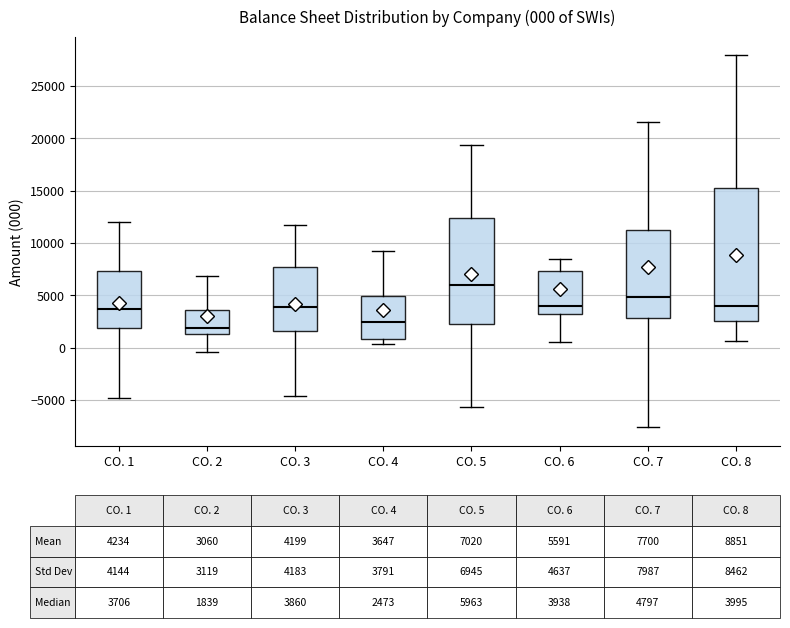

Which box has the highest median line?

CO. 5